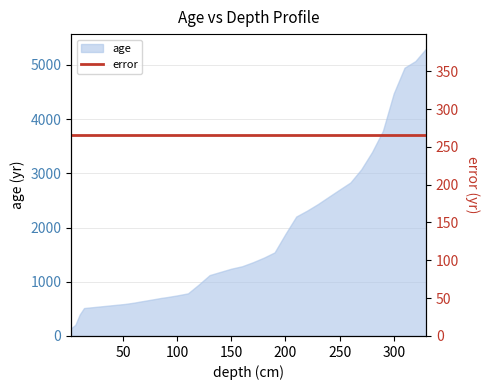

Rank the categories by value from lowest to highest.

2, 6, 10, 14, 18, 22, 32, 42, 52, 60, 65, 70, 75, 80, 85, 90, 100, 110, 120, 130, 140, 150, 160, 170, 180, 190, 200, 210, 220, 230, 240, 250, 260, 270, 280, 290, 300, 310, 320, 330